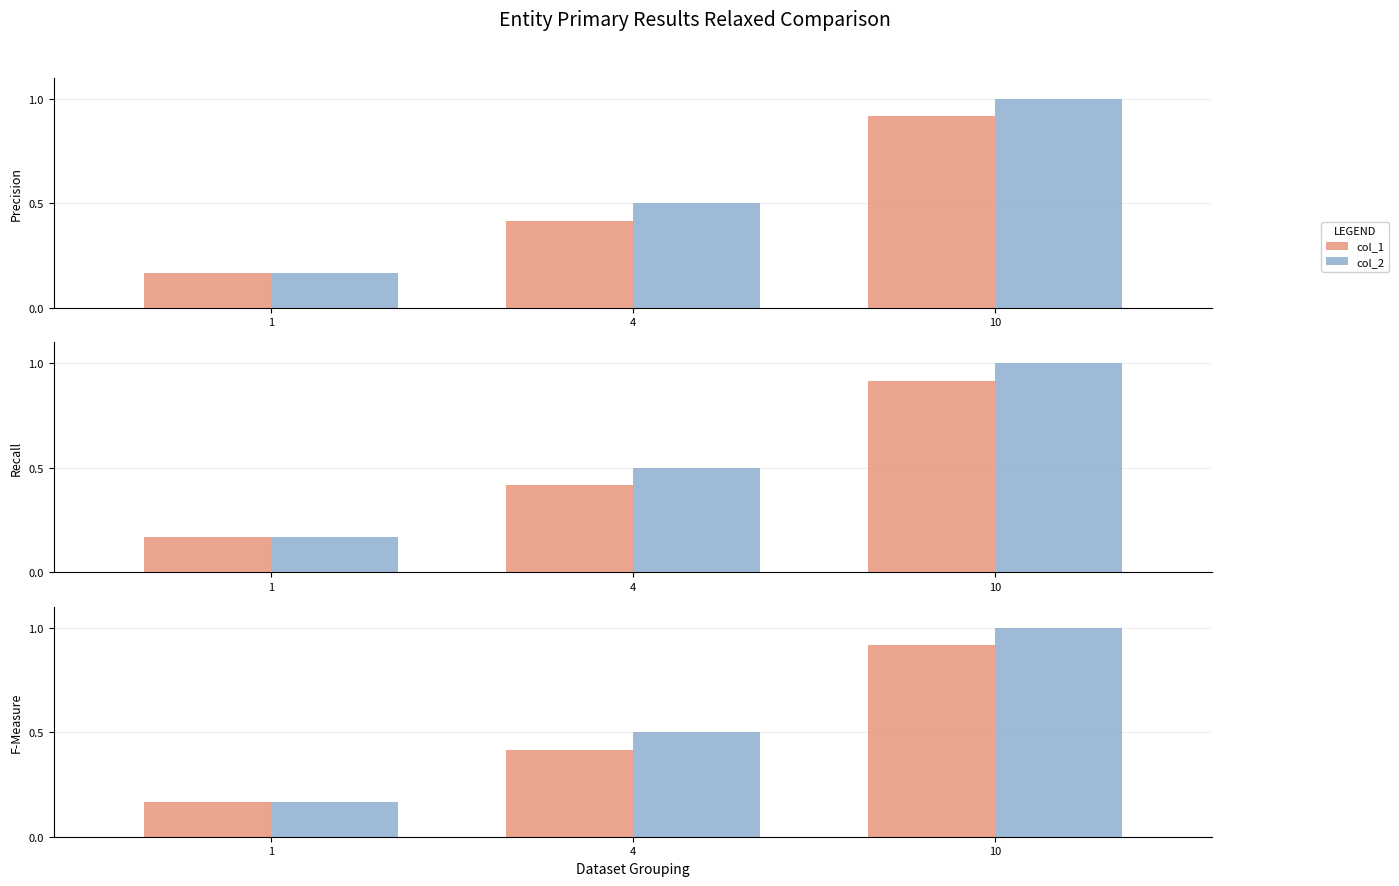

Rank the series at 1 from lowest to highest value.

col_1, col_2